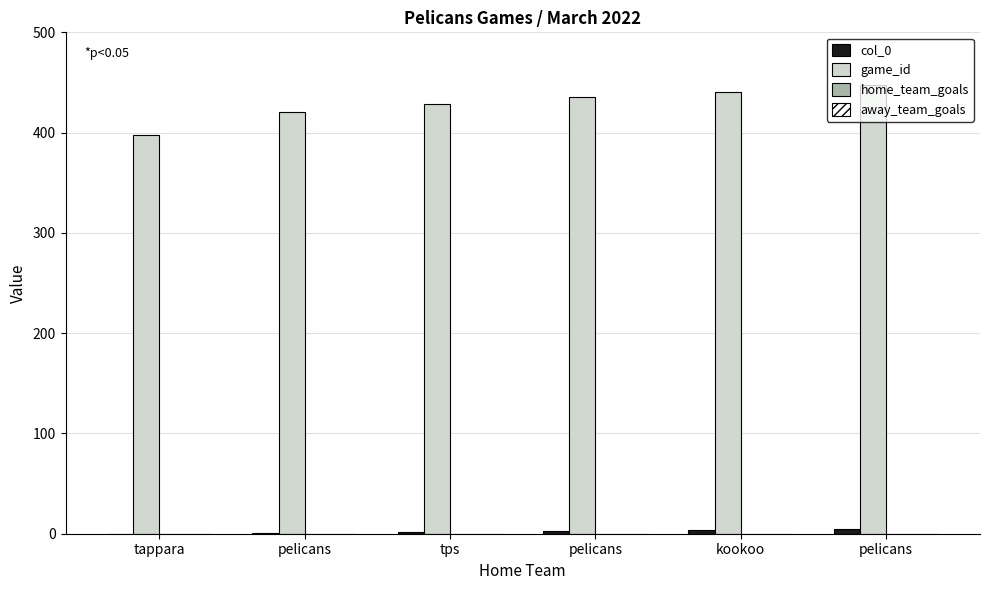

Is the value of col_0 at kookoo greater than the value of game_id at pelicans?

No